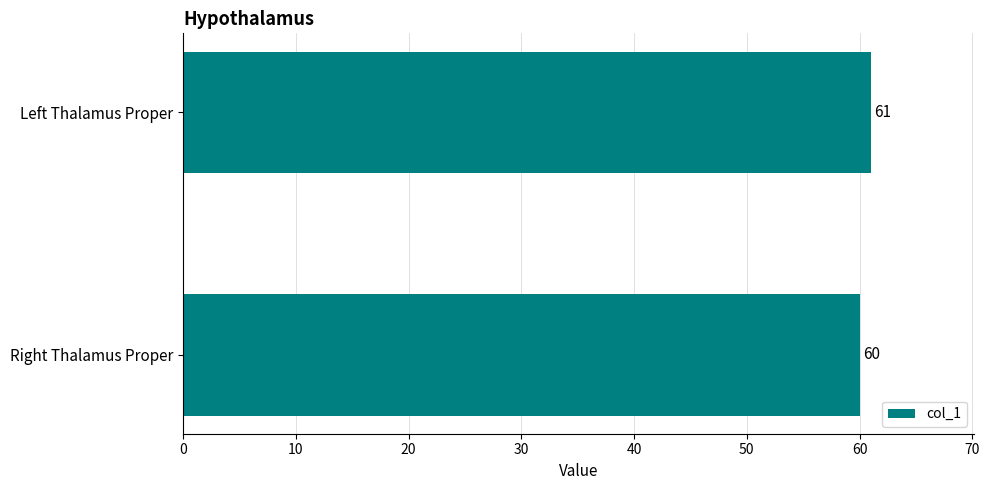

Which has a higher value, Left Thalamus Proper or Right Thalamus Proper?

Left Thalamus Proper